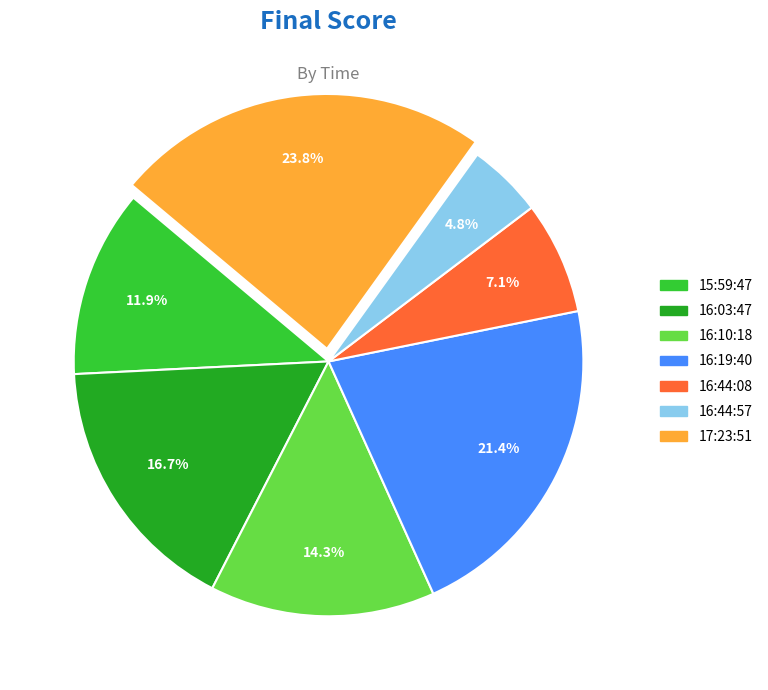

Which slice is the largest?

17:23:51